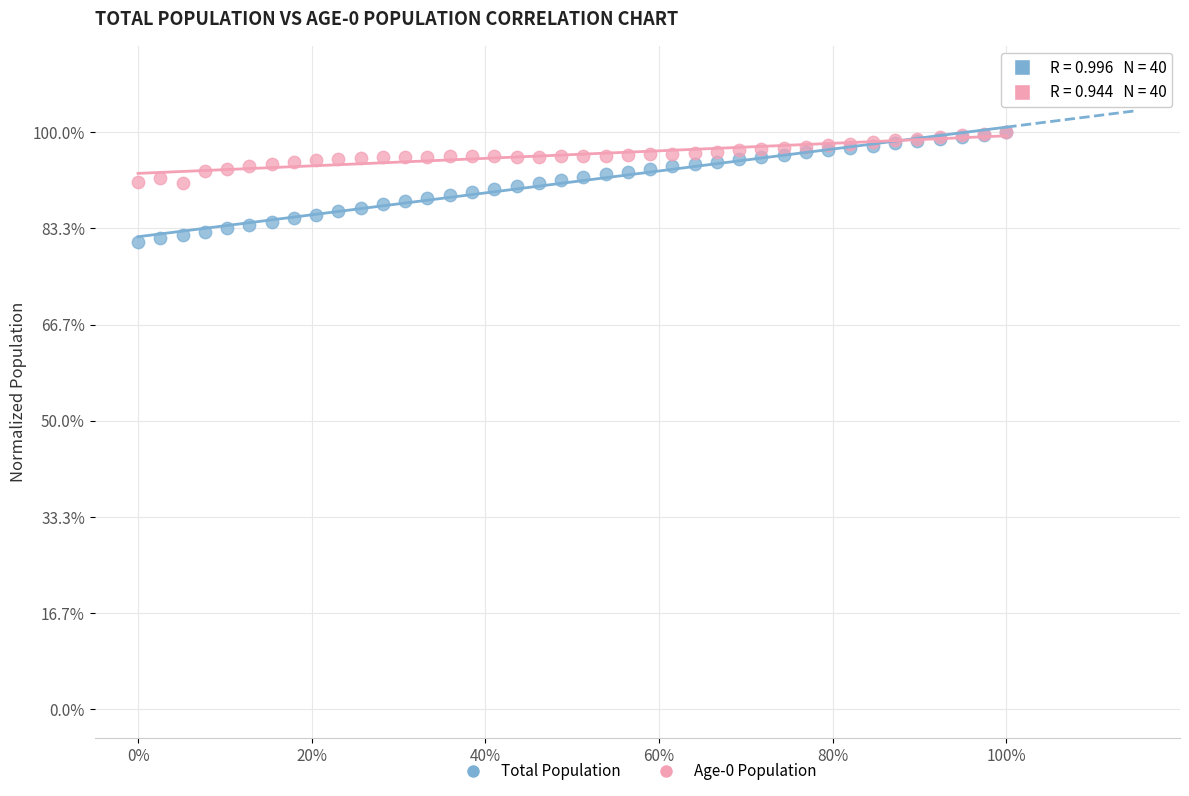

What are all the series names shown in the legend?

Total Population, Age-0 Population